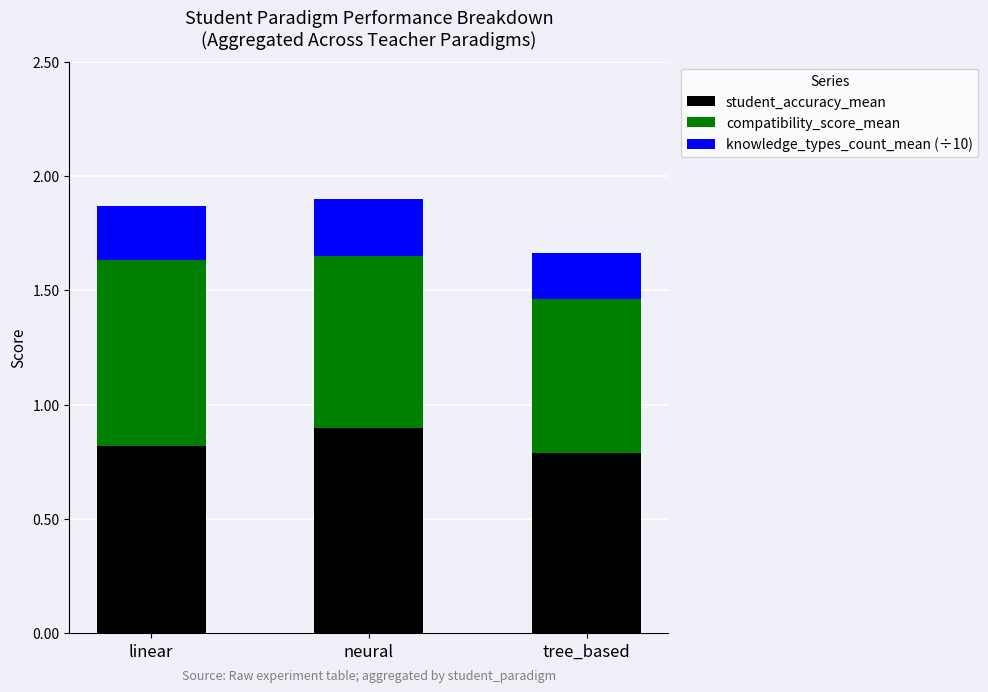

True or false: student_accuracy_mean has a value of 0.9 at neural.

True